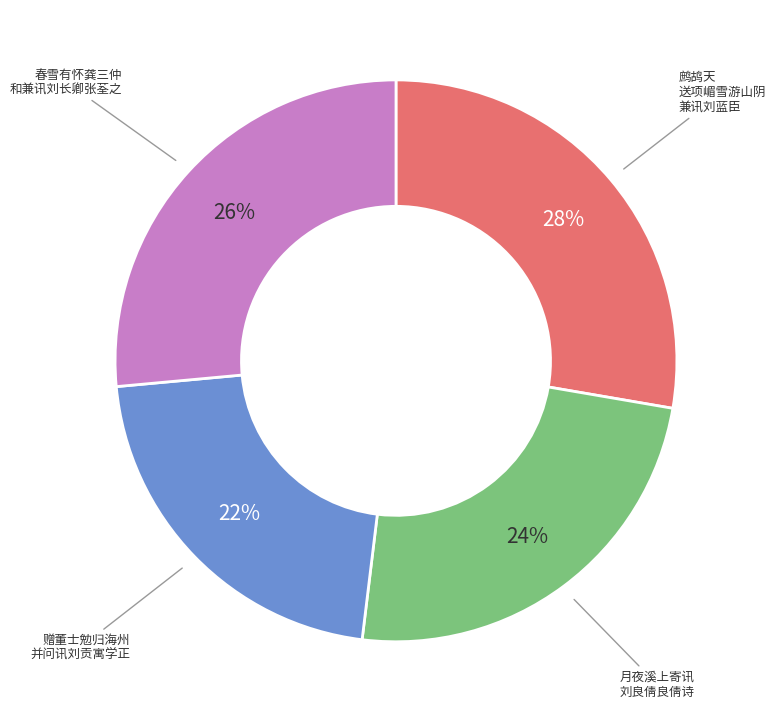

Does any single category account for the majority?

No